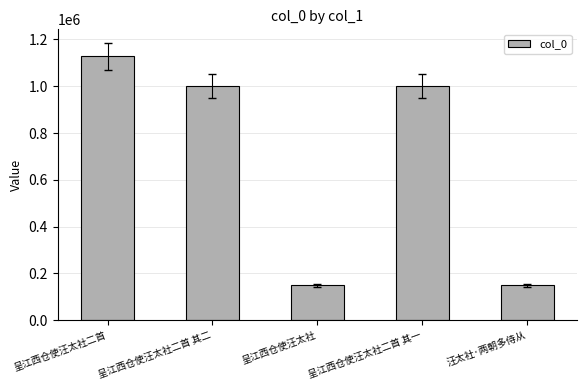

What is the label of the 1st bar from the right?

汪太社·两朝多侍从